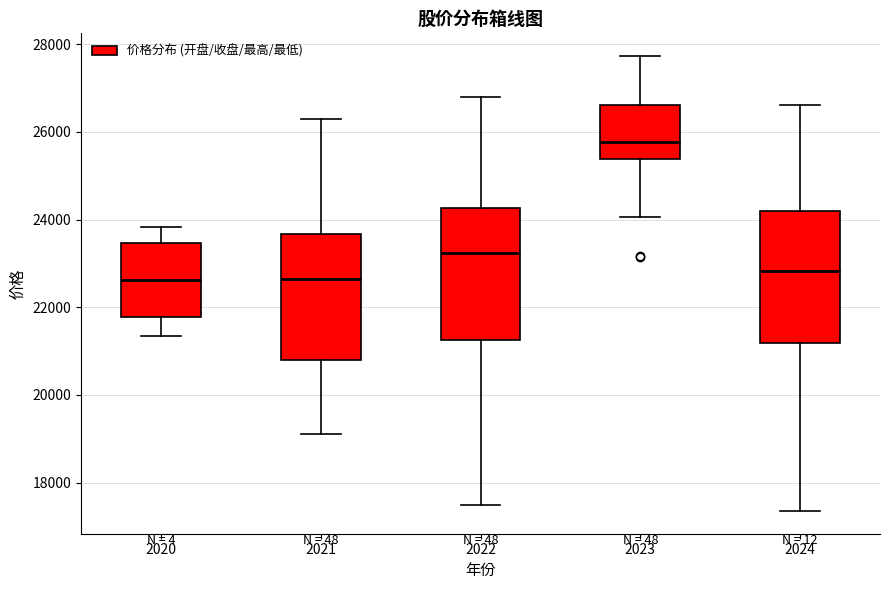

Where does the median line of the box at x = 2020 sit on the y-axis? The values are not printed on the chart, so give them approximately, as read against the axis.

22600